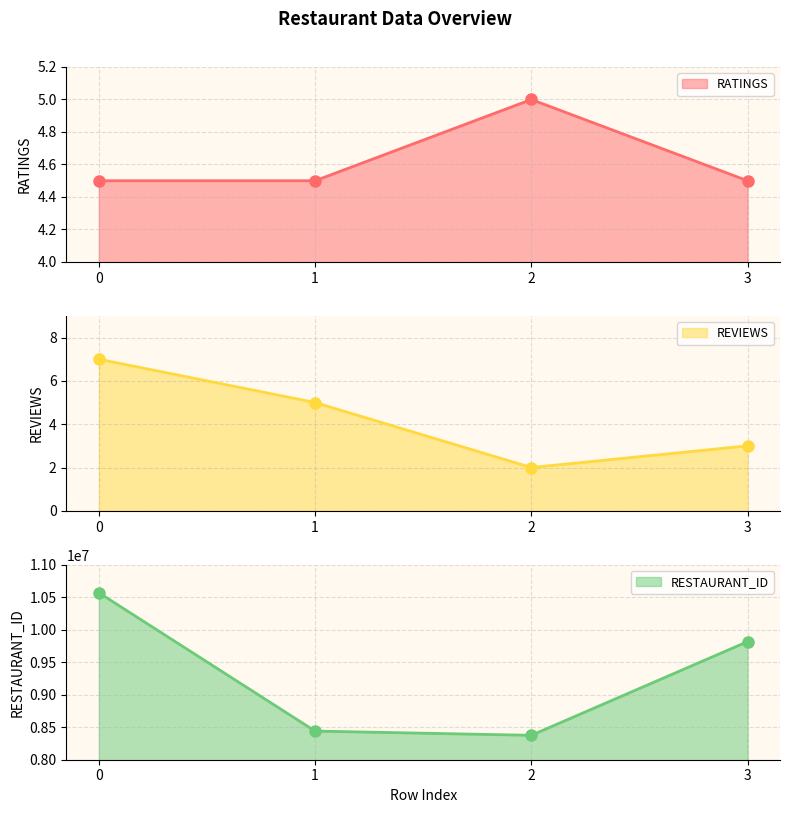

What is the total value across all series at 3?

9817519.5